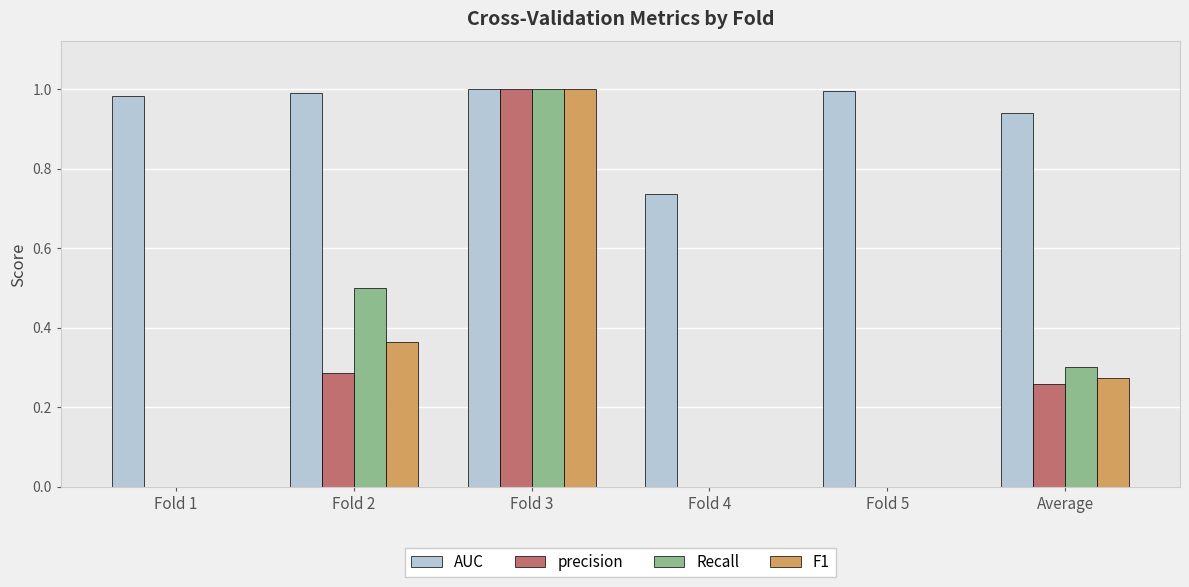

The precision series shows 0.3 at Fold 4. True or false?

False